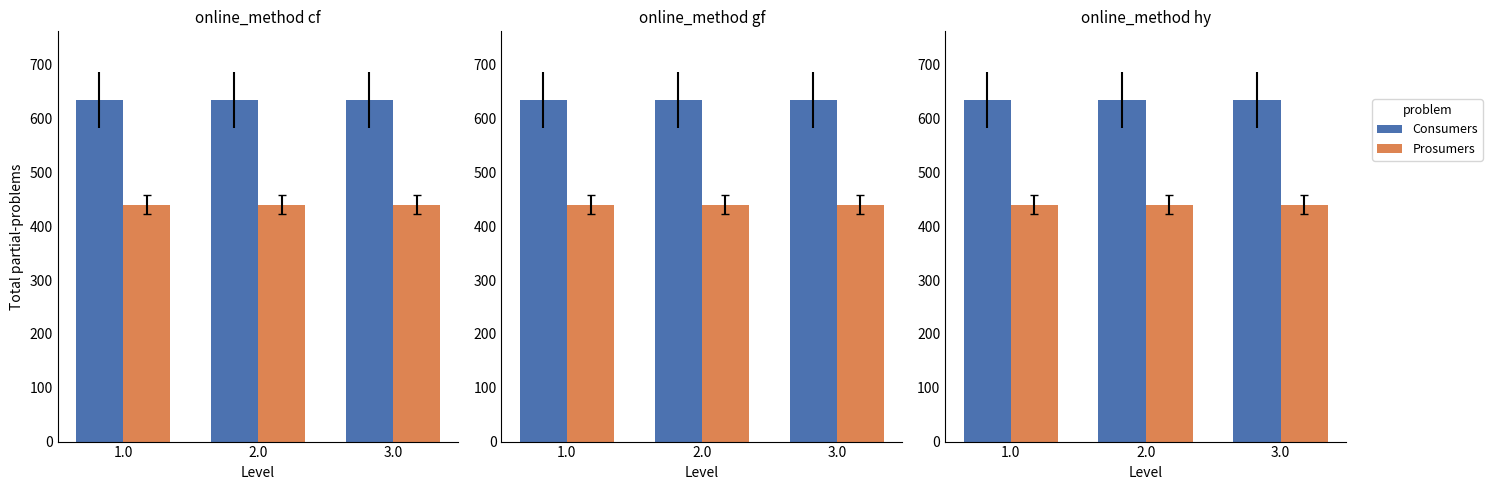

At how many categories does at least one series exceed 586?

3